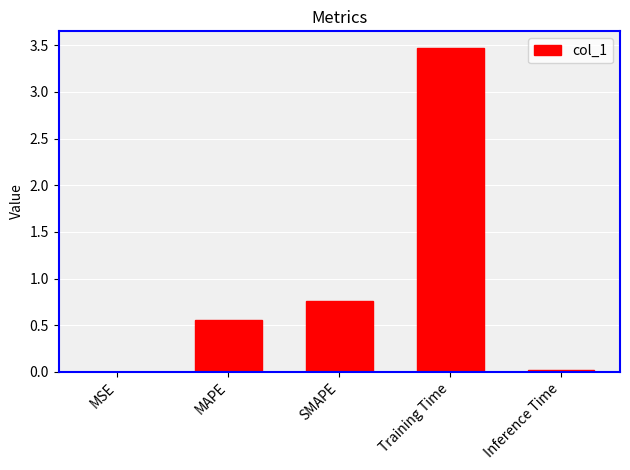

True or false: the data shows 3.5 at Training Time.

True